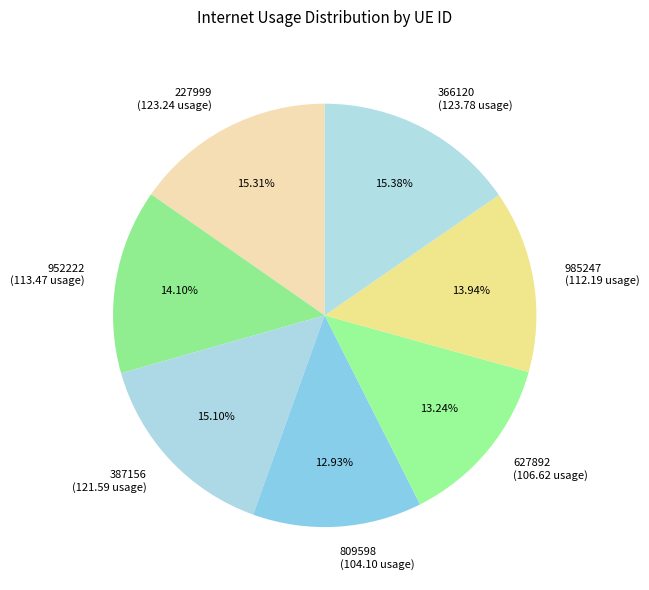

Which has a higher value, 809598 or 952222?

952222